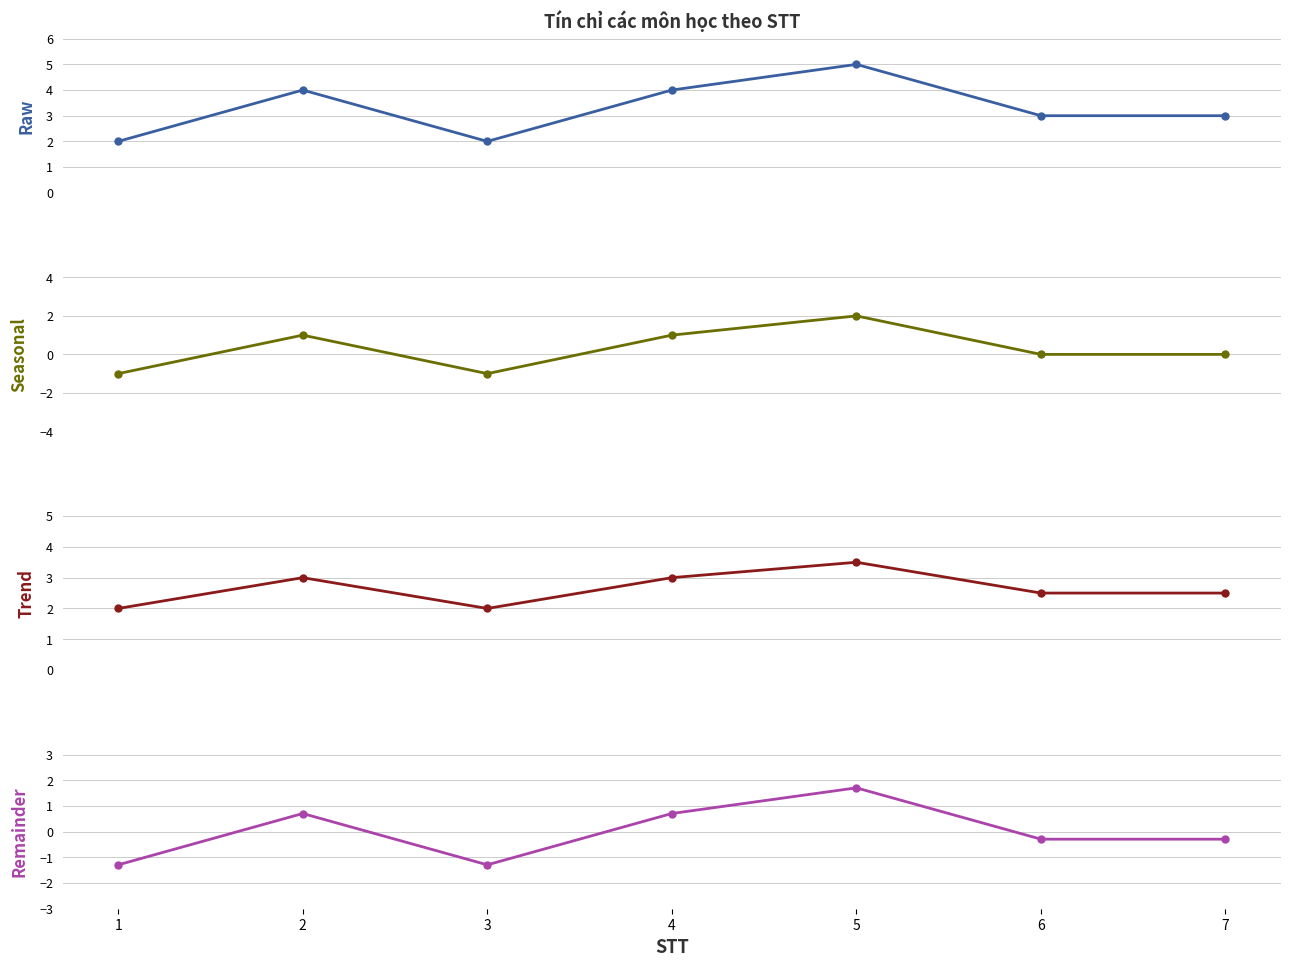

At which label does Tín chỉ-2 reach its peak?

5